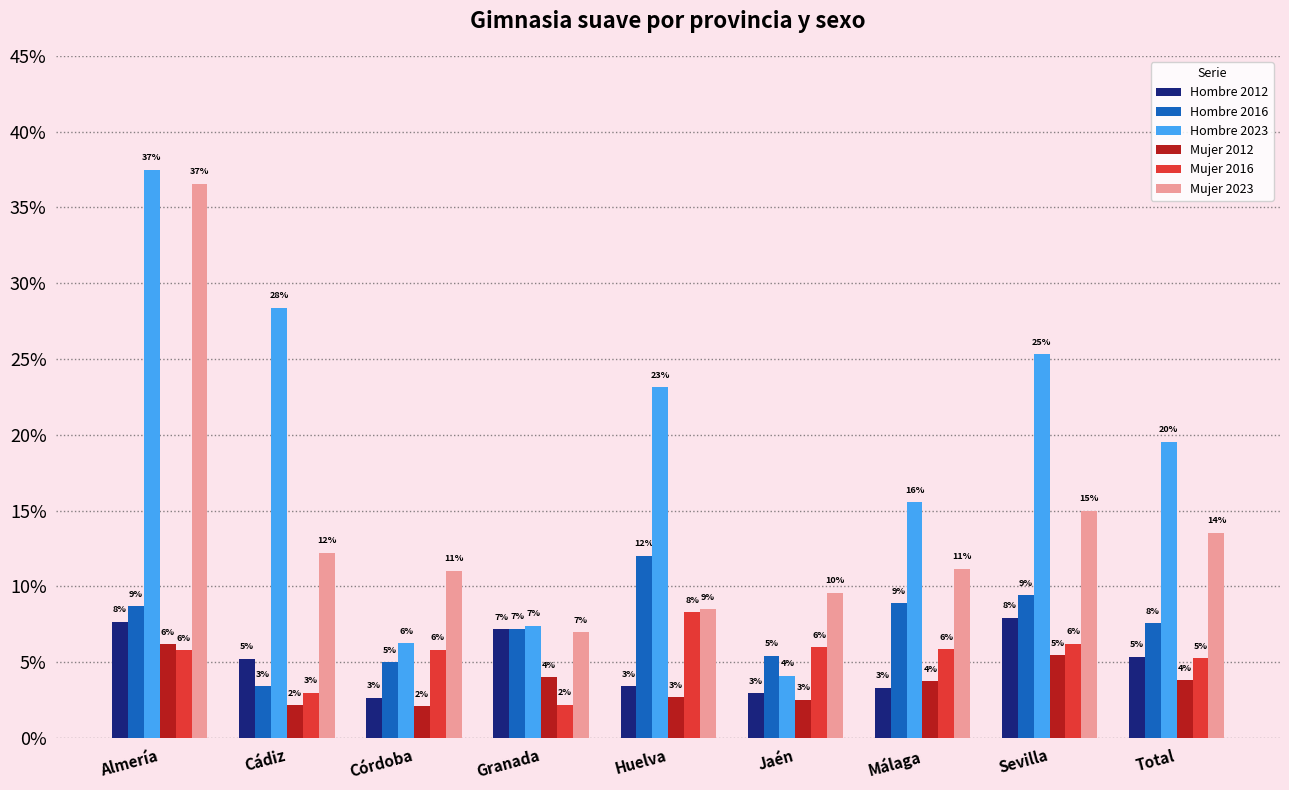

What are all the series names shown in the legend?

Hombre 2012, Hombre 2016, Hombre 2023, Mujer 2012, Mujer 2016, Mujer 2023